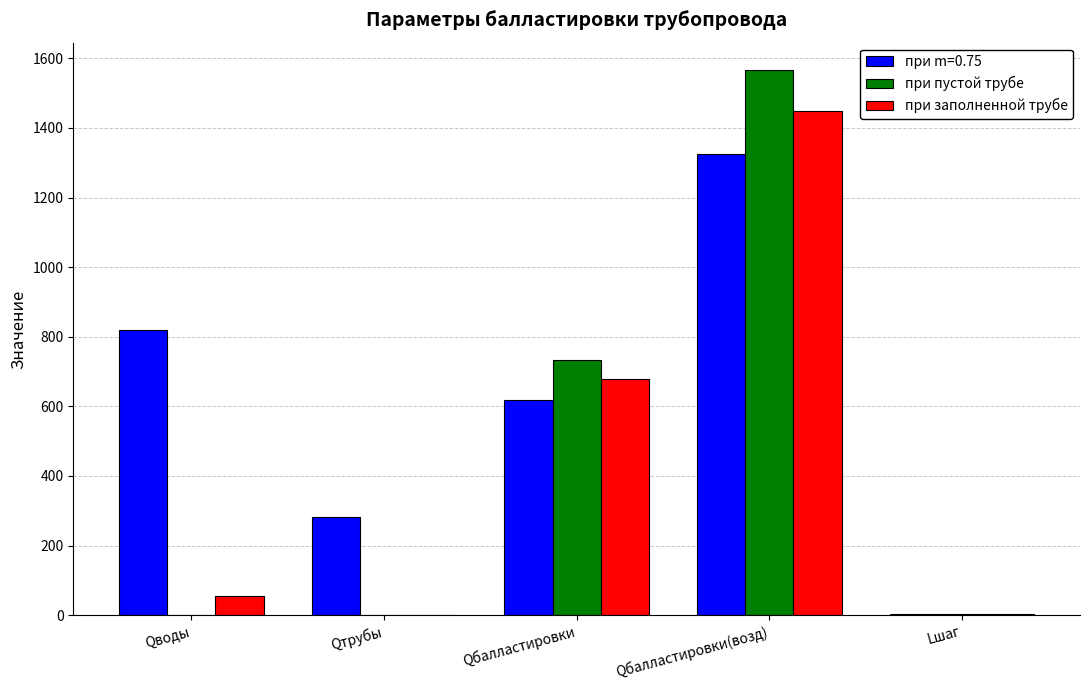

At which label is при пустой трубе closest to 783?

Qбалластировки